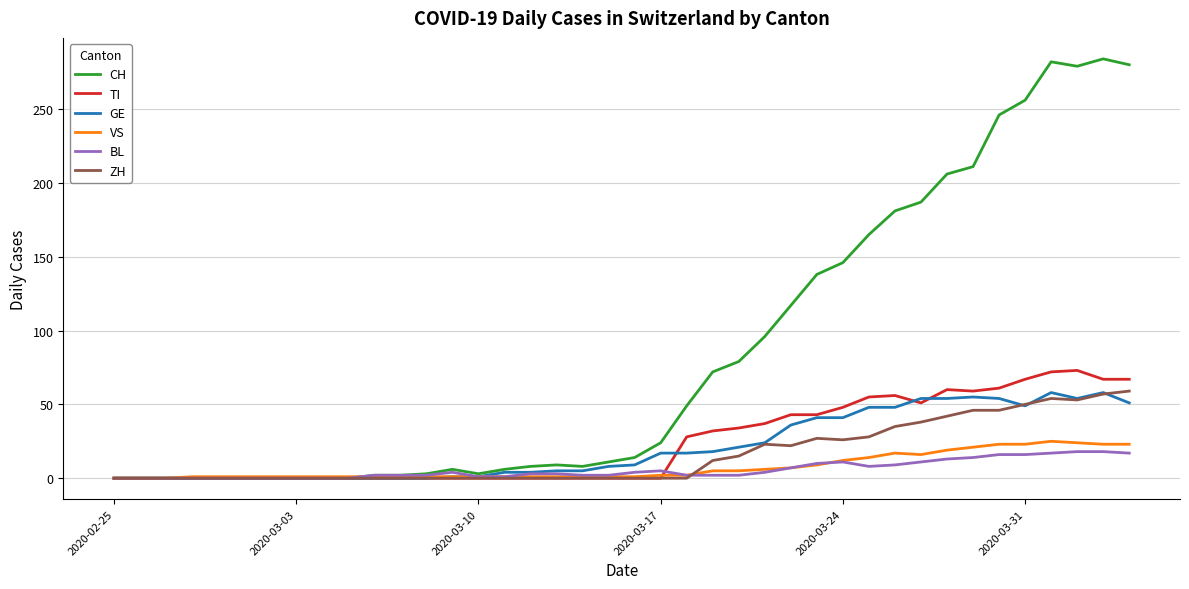

Which series has the largest total across all categories?

CH